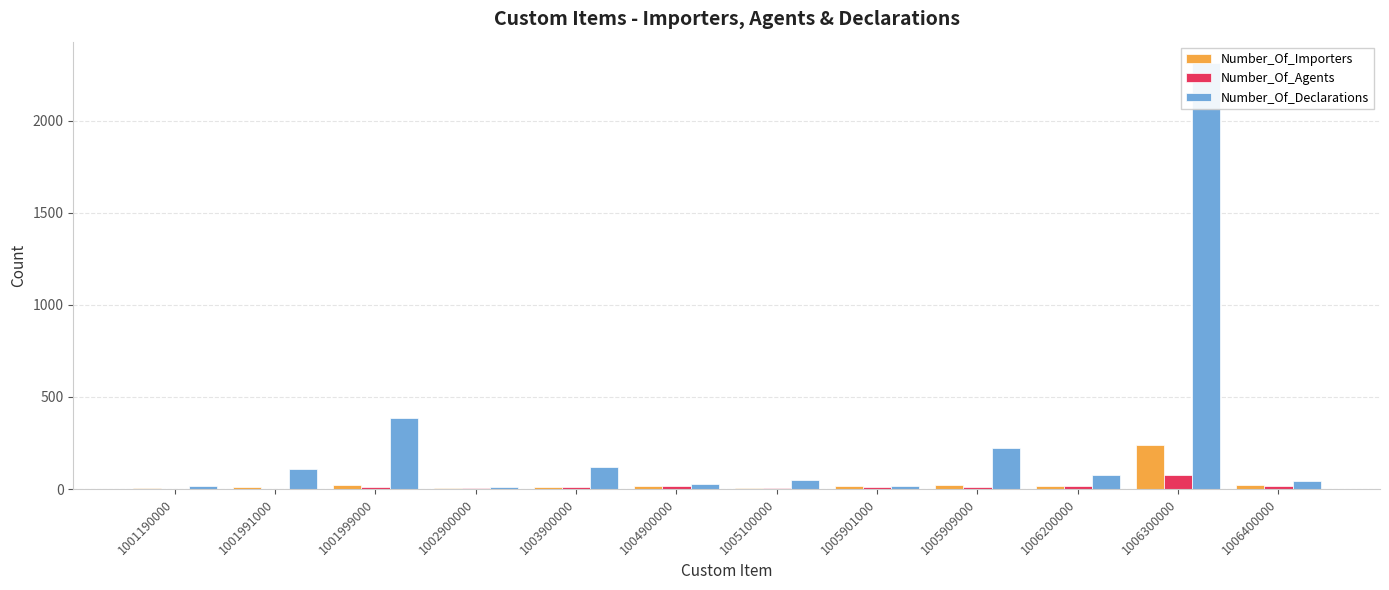

At which label does Number_Of_Agents reach its peak?

1006300000